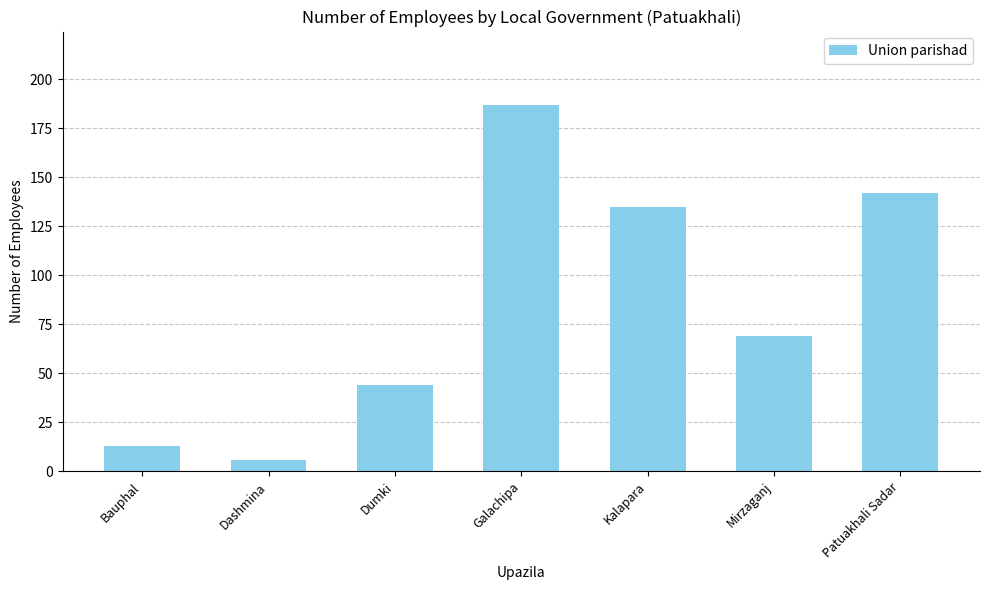

What is the minimum value shown in the chart?

6